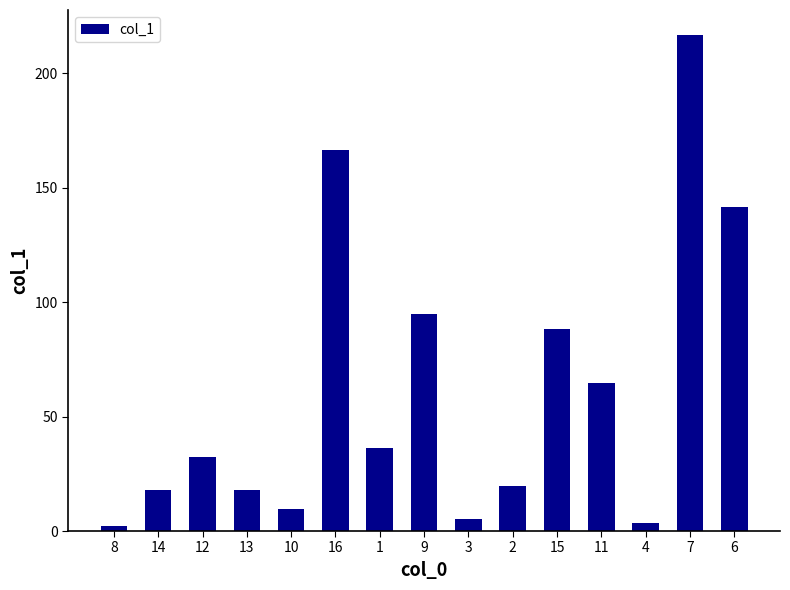

True or false: the data shows 8.2 at 14.

False